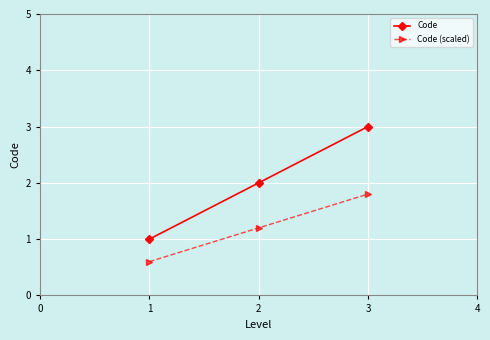

What is the total value across all series at 1?

1.6